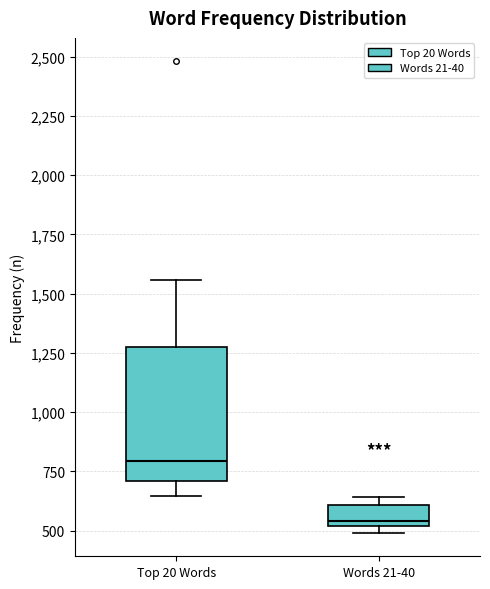

Reading left to right, transcribe this box plot: for each box, give where its median line is, the range the box spans, and where its two whiskers end, as read against the y-axis. The values are not printed on the chart, so give them approximately, as read against the axis.

Top 20 Words: median 800, box 700 to 1300, whiskers 650 to 1550
Words 21-40: median 550, box 500 to 600, whiskers 500 (just below the box's lower edge) to 650